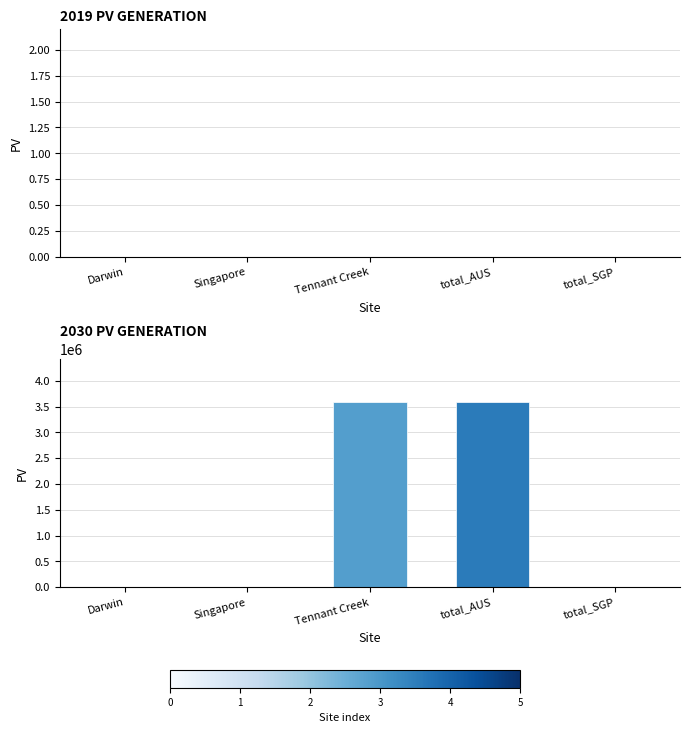

Between Singapore and total_AUS, which is larger?

total_AUS